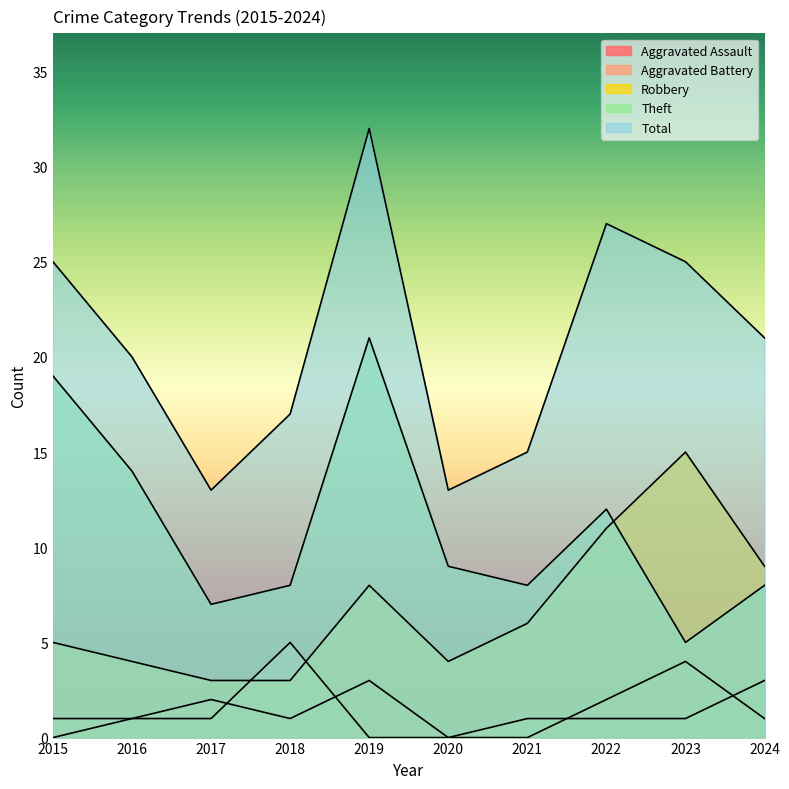

True or false: Aggravated Assault and Total intersect in this chart.

False